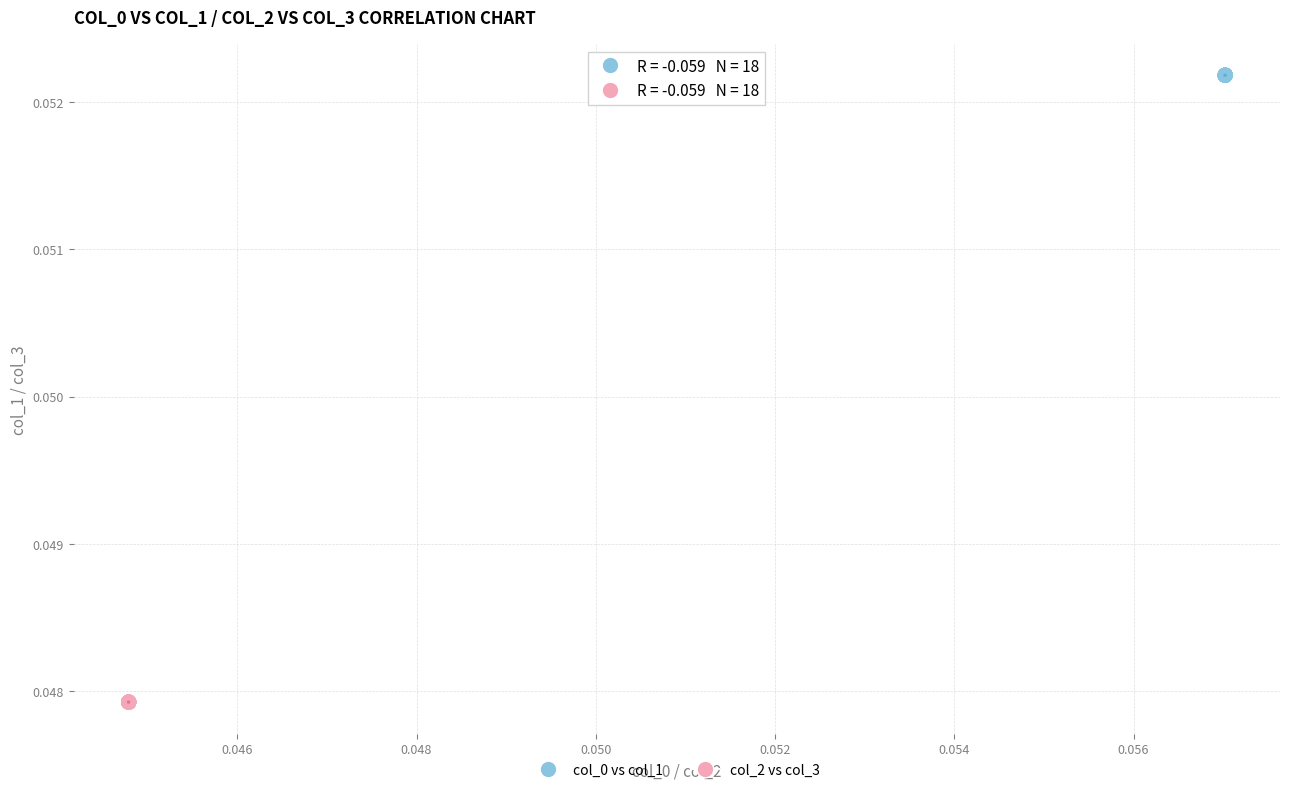

Which series reaches the minimum Y coordinate?

col_2 vs col_3